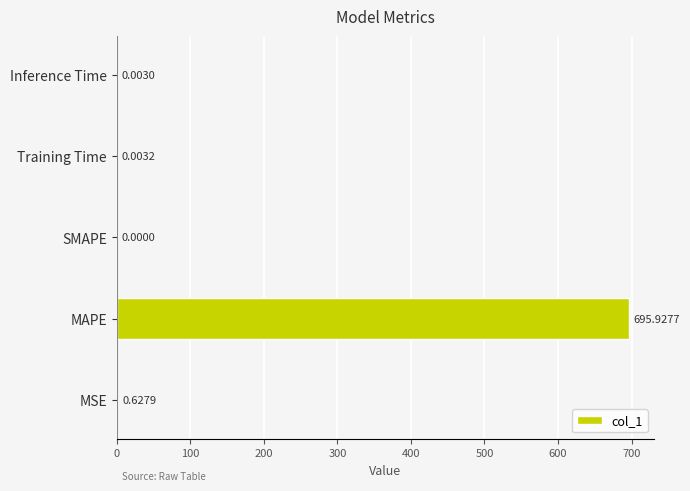

What is the sum of all values?

696.6